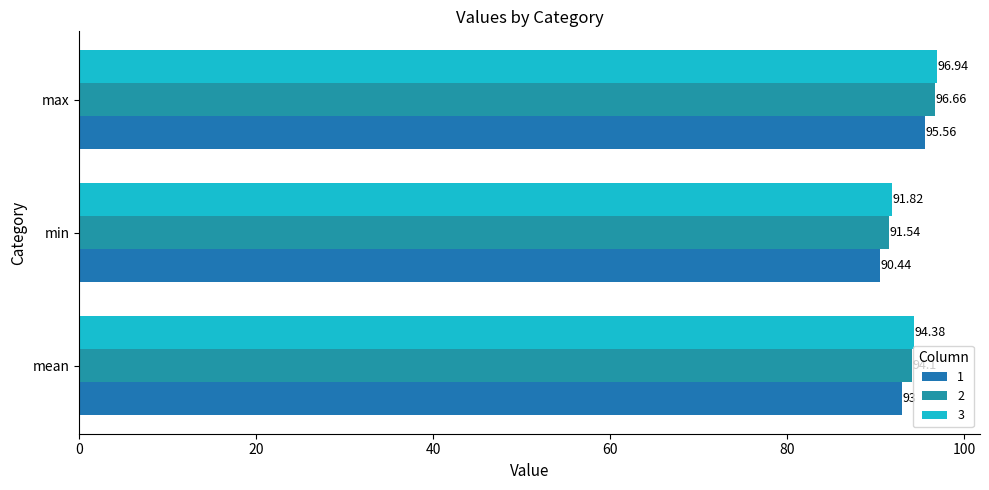

What is the average value of the 1 series?

93.0